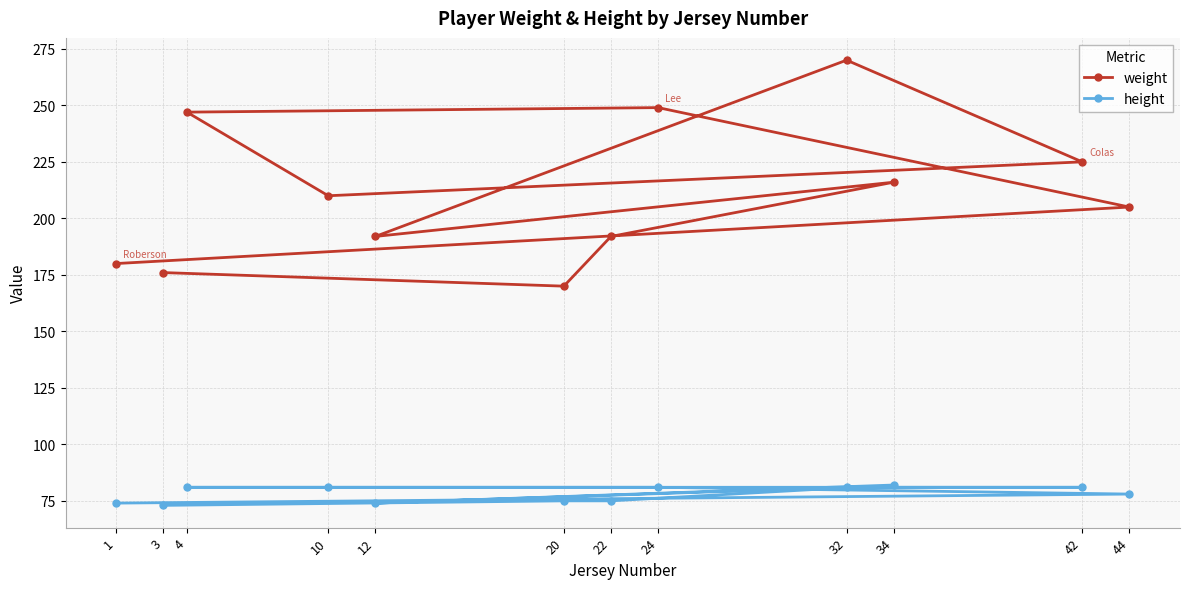

List the labels in order of weight value, largest first.

32, 24, 4, 42, 34, 10, 44, 12, 22, 1, 3, 20